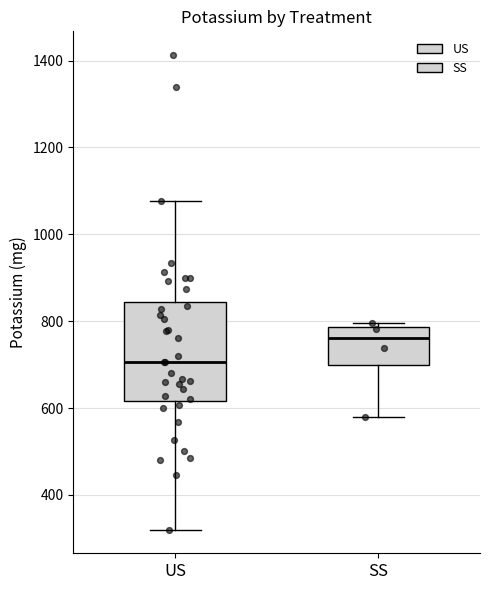

Which box is the tallest, from its lower edge to its upper edge?

US